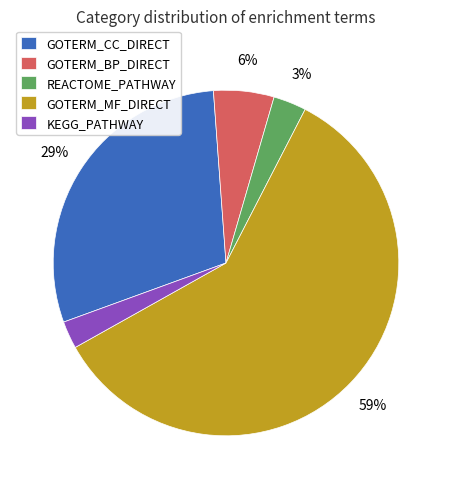

Which has a higher value, GOTERM_MF_DIRECT or REACTOME_PATHWAY?

GOTERM_MF_DIRECT